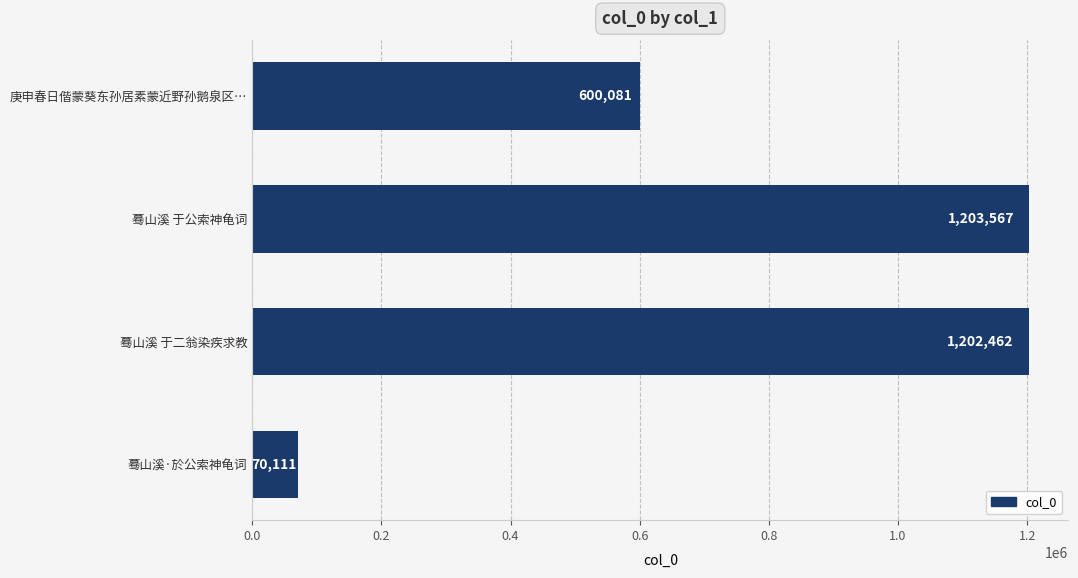

What is the sum of all values?

3076221